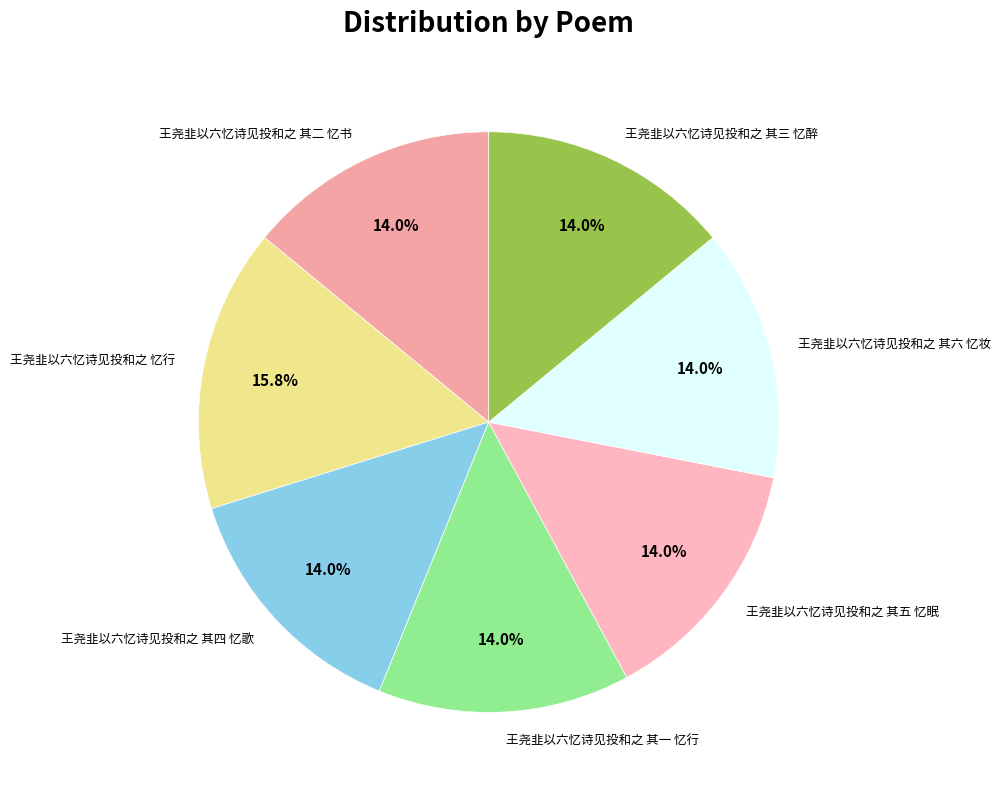

True or false: 王尧韭以六忆诗见投和之 其三 忆醉 accounts for 5% of the total.

False